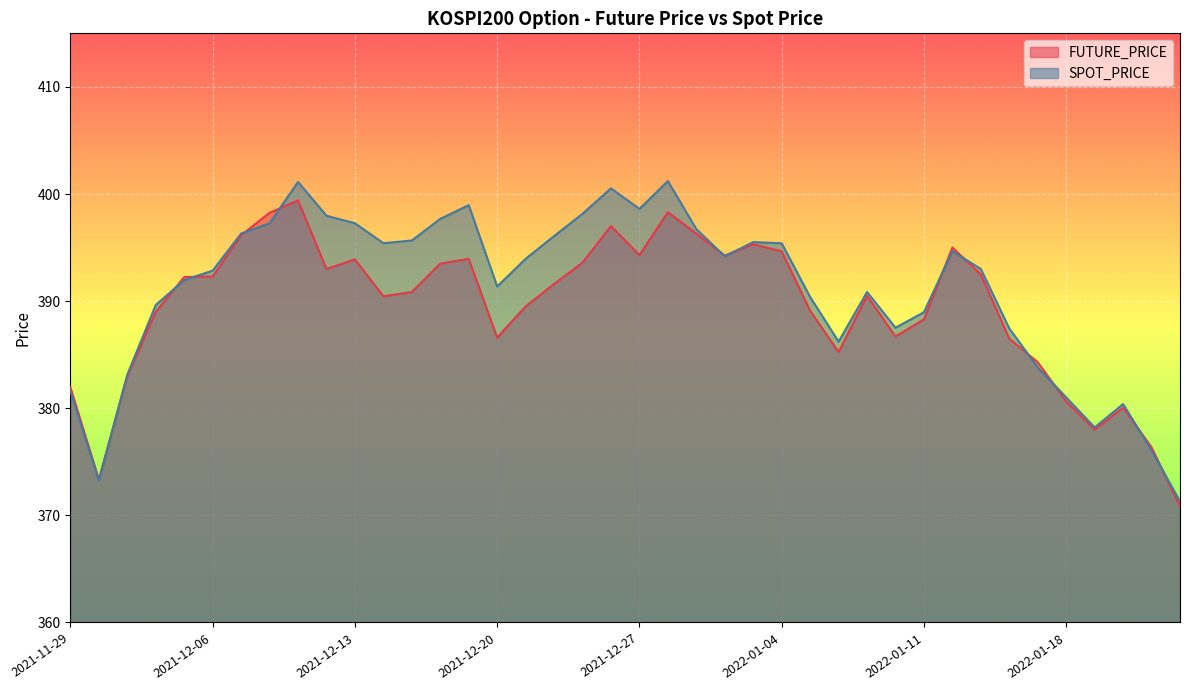

Reading right to left, transcribe all the data shown in this chart.

FUTURE_PRICE: 2022-01-24=370.9	2022-01-21=376.4	2022-01-20=380.1	2022-01-19=378.0	2022-01-18=380.6	2022-01-17=384.3	2022-01-14=386.5	2022-01-13=392.5	2022-01-12=395.0	2022-01-11=388.3	2022-01-10=386.7	2022-01-07=390.5	2022-01-06=385.2	2022-01-05=389.1	2022-01-04=394.6	2022-01-03=395.3	2021-12-30=394.2	2021-12-29=396.3	2021-12-28=398.3	2021-12-27=394.3	2021-12-24=397.0	2021-12-23=393.6	2021-12-22=391.6	2021-12-21=389.5	2021-12-20=386.6	2021-12-17=393.9	2021-12-16=393.5	2021-12-15=390.9	2021-12-14=390.4	2021-12-13=393.9	2021-12-10=393.0	2021-12-09=399.4	2021-12-08=398.2	2021-12-07=396.1	2021-12-06=392.3	2021-12-03=392.2	2021-12-02=389.0	2021-12-01=383.0	2021-11-30=373.4	2021-11-29=381.9
SPOT_PRICE: 2022-01-24=371.3	2022-01-21=376.1	2022-01-20=380.4	2022-01-19=378.2	2022-01-18=381.0	2022-01-17=383.8	2022-01-14=387.4	2022-01-13=393.0	2022-01-12=394.7	2022-01-11=389.0	2022-01-10=387.5	2022-01-07=390.9	2022-01-06=386.2	2022-01-05=390.4	2022-01-04=395.4	2022-01-03=395.5	2021-12-30=394.2	2021-12-29=396.7	2021-12-28=401.2	2021-12-27=398.6	2021-12-24=400.5	2021-12-23=398.1	2021-12-22=396.1	2021-12-21=393.9	2021-12-20=391.4	2021-12-17=399.0	2021-12-16=397.7	2021-12-15=395.7	2021-12-14=395.4	2021-12-13=397.3	2021-12-10=398.0	2021-12-09=401.1	2021-12-08=397.3	2021-12-07=396.3	2021-12-06=392.9	2021-12-03=392.0	2021-12-02=389.6	2021-12-01=383.1	2021-11-30=373.2	2021-11-29=381.6